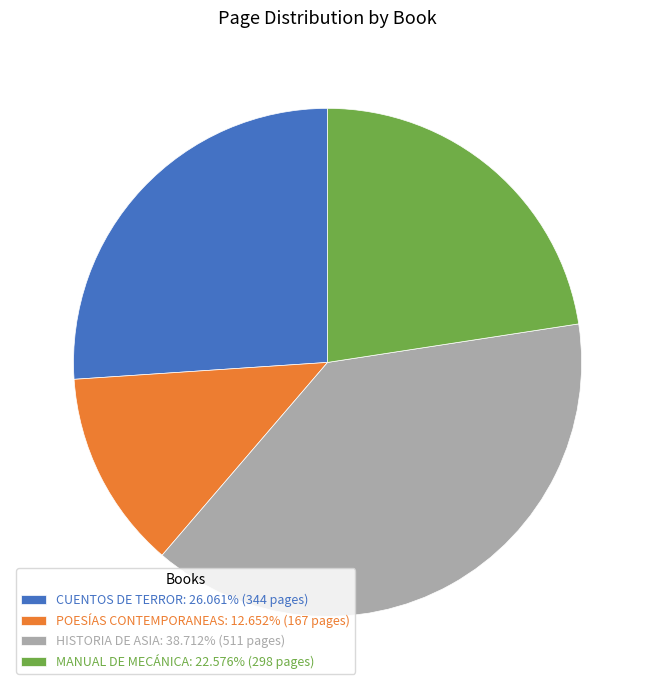

Rank the categories by value from lowest to highest.

POESÍAS CONTEMPORANEAS, MANUAL DE MECÁNICA, CUENTOS DE TERROR, HISTORIA DE ASIA